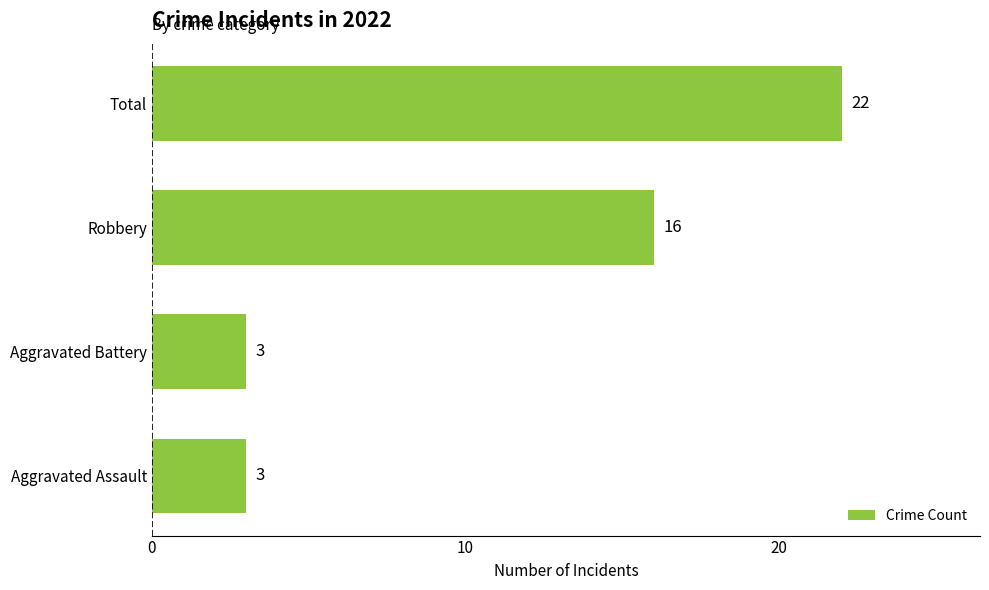

Is it true that the value at Aggravated Battery is 3?

True